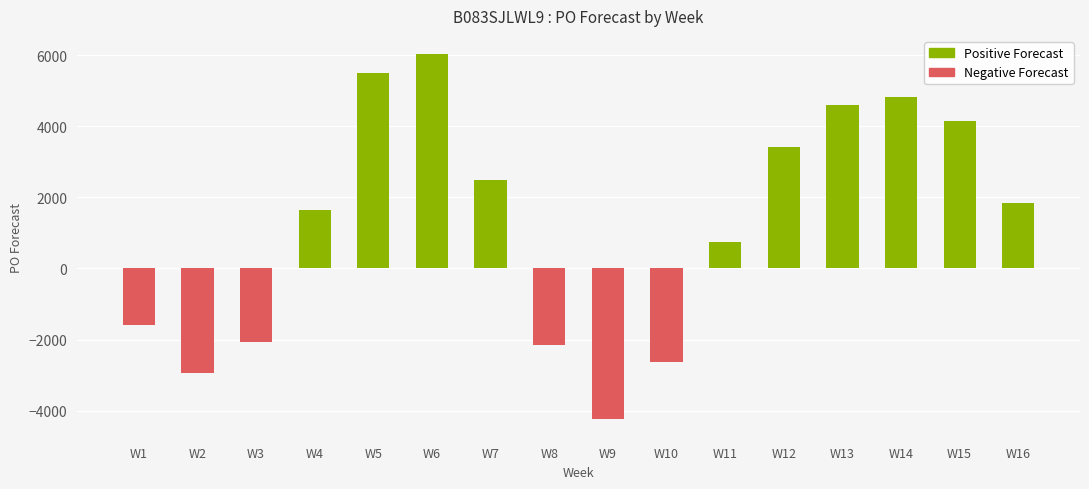

Between W11 and W13, which is larger?

W13